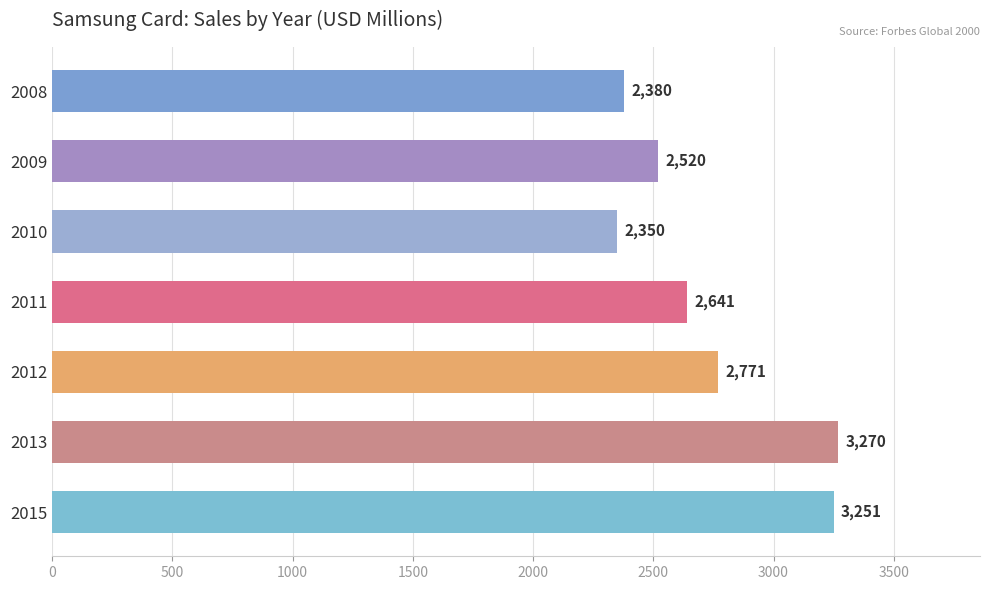

List the labels in order of value, smallest first.

2010, 2008, 2009, 2011, 2012, 2015, 2013